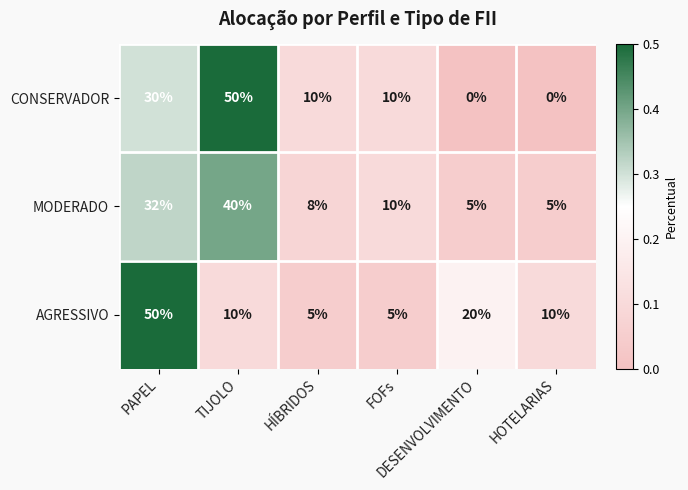

Which series has the largest range (max minus min)?

CONSERVADOR